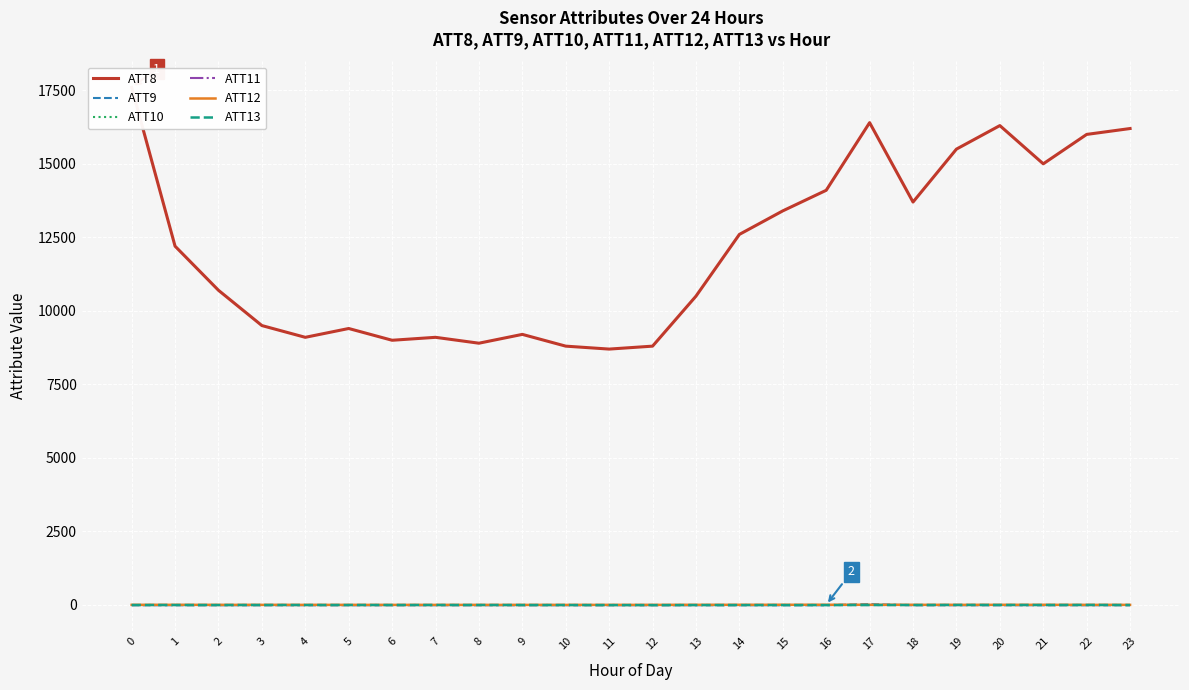

Reading left to right, list all the values displayed in this chart.

ATT8: 17600.0	12200.0	10700.0	9500.0	9100.0	9400.0	9000.0	9100.0	8900.0	9200.0	8800.0	8700.0	8800.0	10500.0	12600.0	13400.0	14100.0	16400.0	13700.0	15500.0	16300.0	15000.0	16000.0	16200.0
ATT9: -10.0	-10.0	-10.0	-10.0	-10.0	-10.0	-10.0	-10.0	-10.0	-10.0	-10.0	-10.0	-10.0	-10.0	-10.0	-10.0	-10.0	28.0	-10.0	-10.0	-10.0	-10.0	-10.0	-10.0
ATT10: -10.0	-10.0	-10.0	-10.0	-10.0	-10.0	-10.0	-10.0	-10.0	-10.0	-10.0	-10.0	-10.0	-10.0	-10.0	-10.0	-10.0	-10.0	-10.0	-10.0	-10.0	-10.0	-10.0	-10.0
ATT11: -10.0	-10.0	-10.0	-10.0	-10.0	-10.0	-10.0	-10.0	-10.0	-10.0	-10.0	-10.0	-10.0	-10.0	-10.0	-10.0	-10.0	-10.0	-10.0	-10.0	-10.0	-10.0	-10.0	-10.0
ATT12: 3.3	3.7	2.4	2.3	1.8	1.6	1.0	1.3	1.0	1.0	1.5	1.8	2.0	3.8	4.3	5.2	5.8	5.5	3.4	2.5	3.4	4.0	1.9	3.0
ATT13: -2.5	-2.5	-3.5	-1.8	-2.3	-2.0	-2.5	-1.9	-2.0	-2.8	-3.6	-5.2	-5.9	-4.5	-4.3	-4.6	-5.5	-3.4	-2.9	-0.2	-1.2	-2.1	-0.1	-3.1